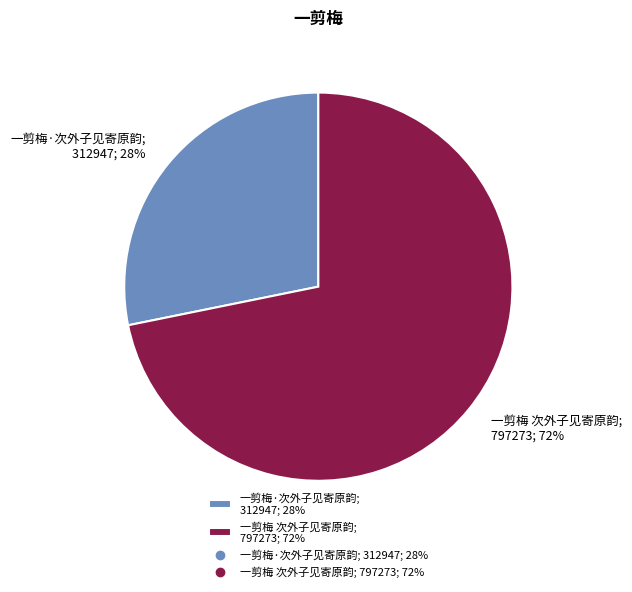

Which category accounts for the majority?

一剪梅 次外子见寄原韵